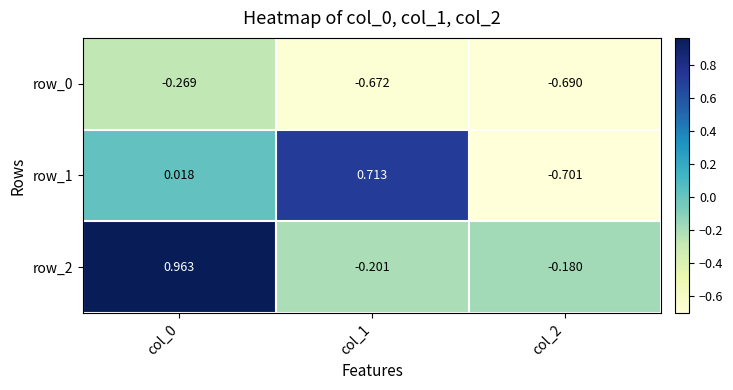

Reading right to left, transcribe all the data shown in this chart.

row_0: -0.7	-0.7	-0.3
row_1: -0.7	0.7	0.0
row_2: -0.2	-0.2	1.0